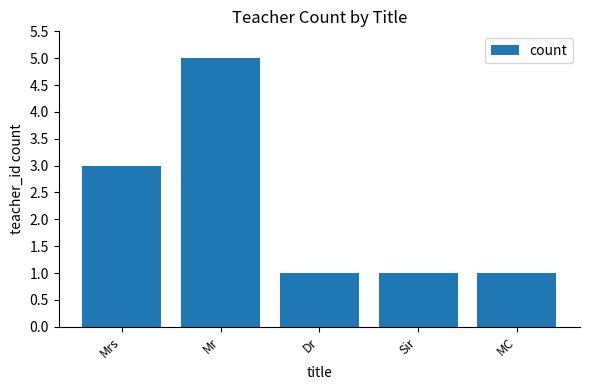

What is the change in value from Mr to Sir?

-4